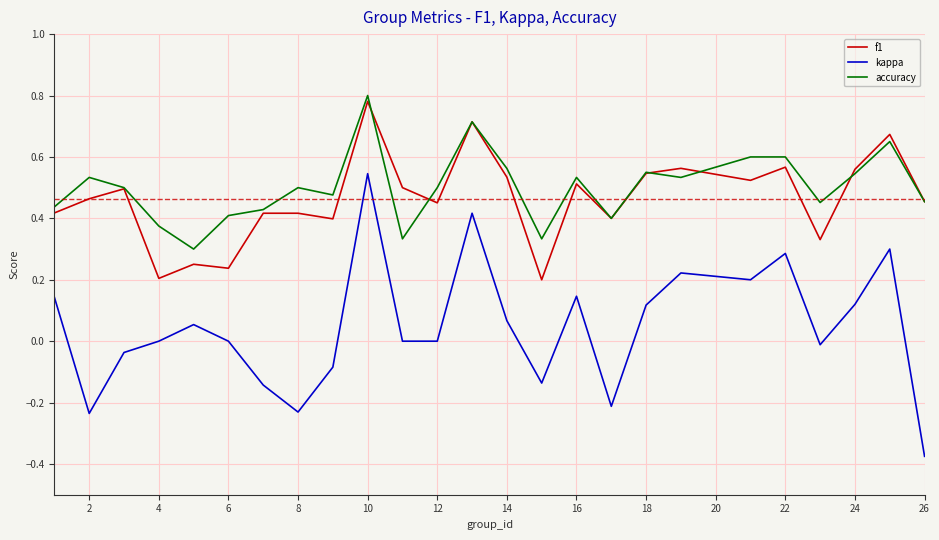

Count the f1 values in the range 0 to 1.

25